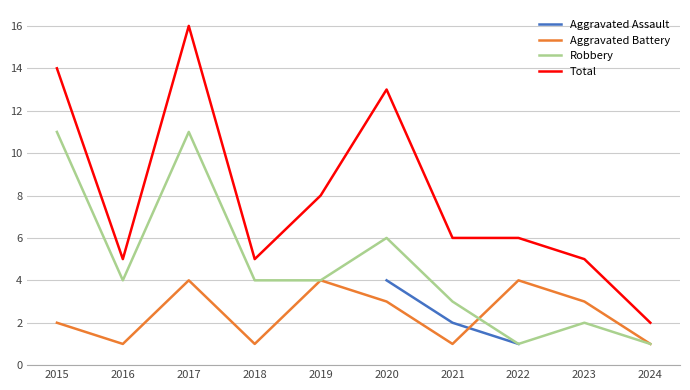

In Robbery, how many points are lower than both neighbors (excluding endpoints)?

2